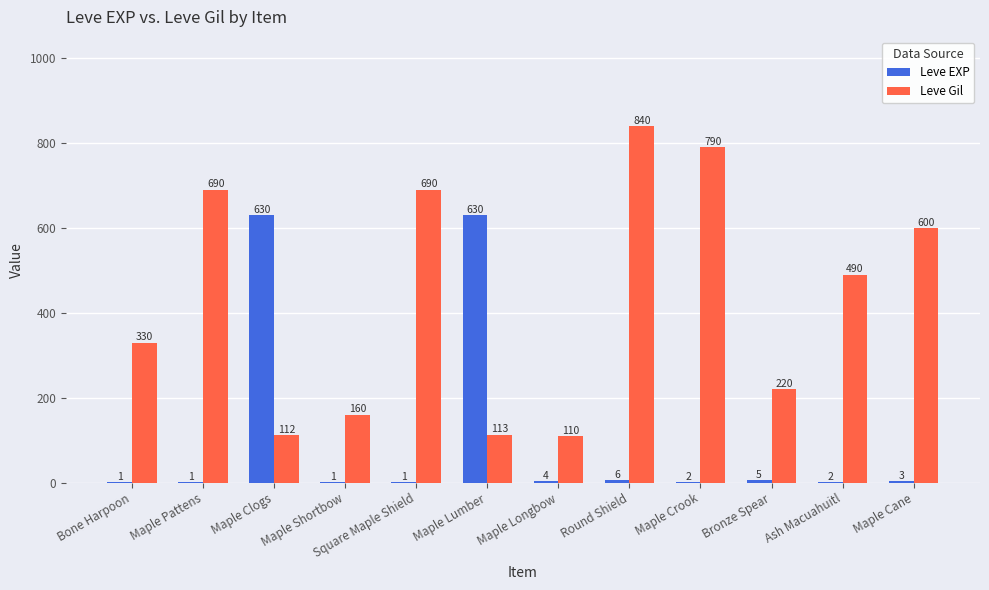

Which series changed the most between Maple Longbow and Round Shield?

Leve Gil